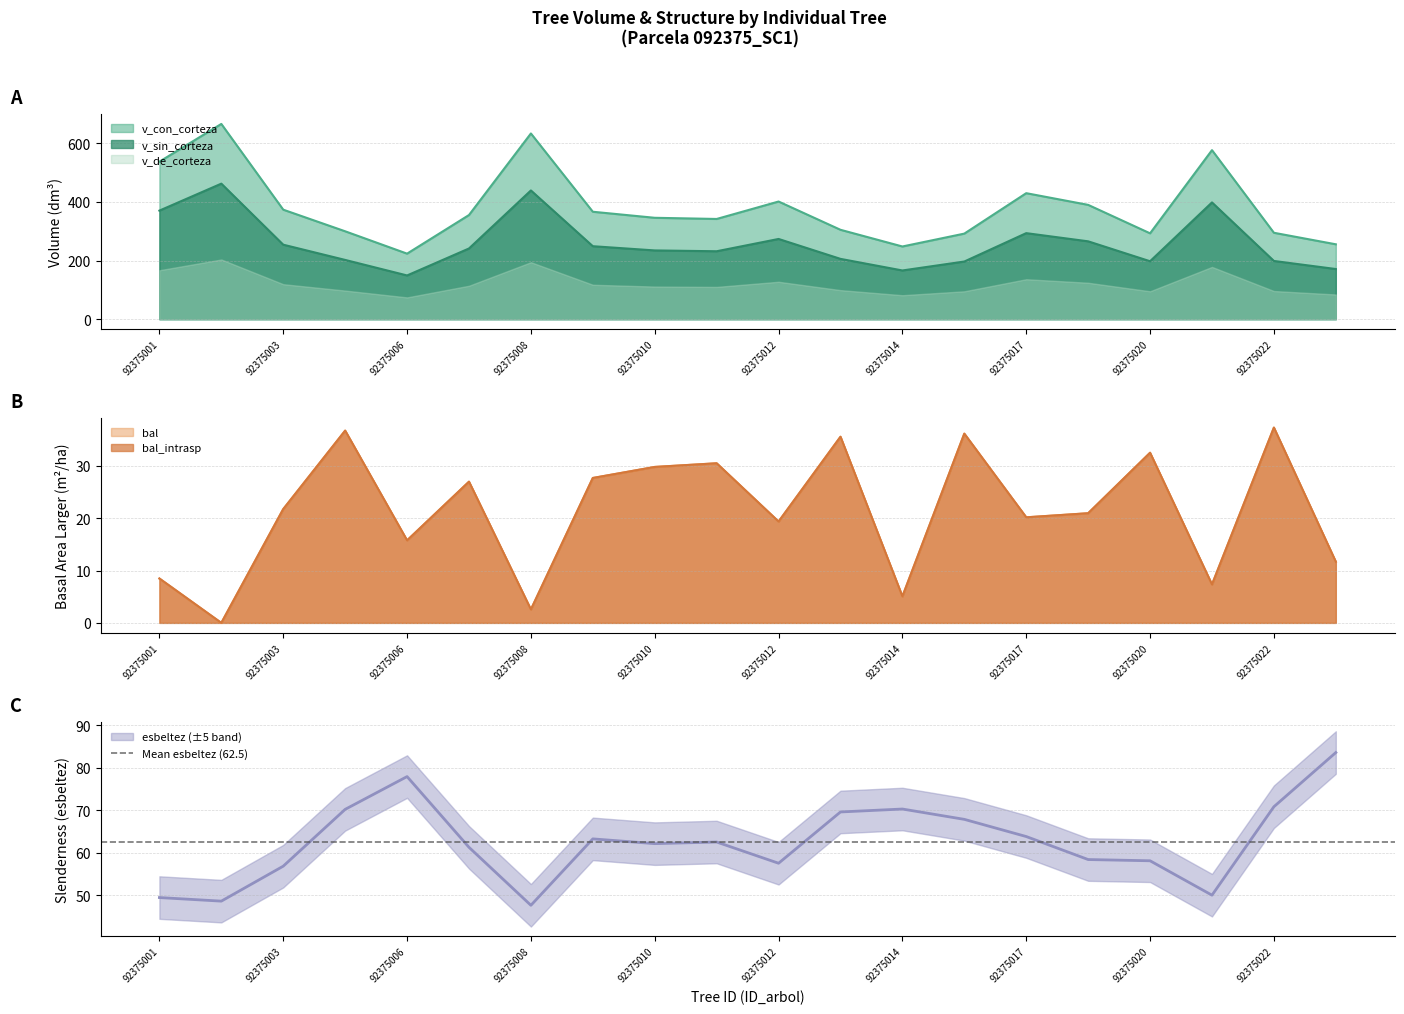

At which category is the sum across all series the highest?

92375002